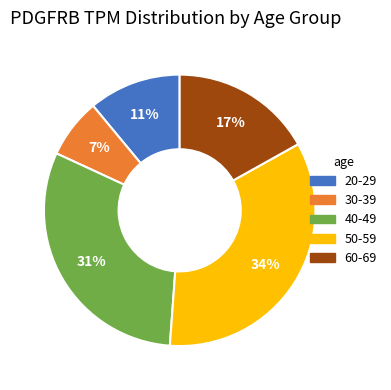

Which category has the biggest portion of the pie?

50-59